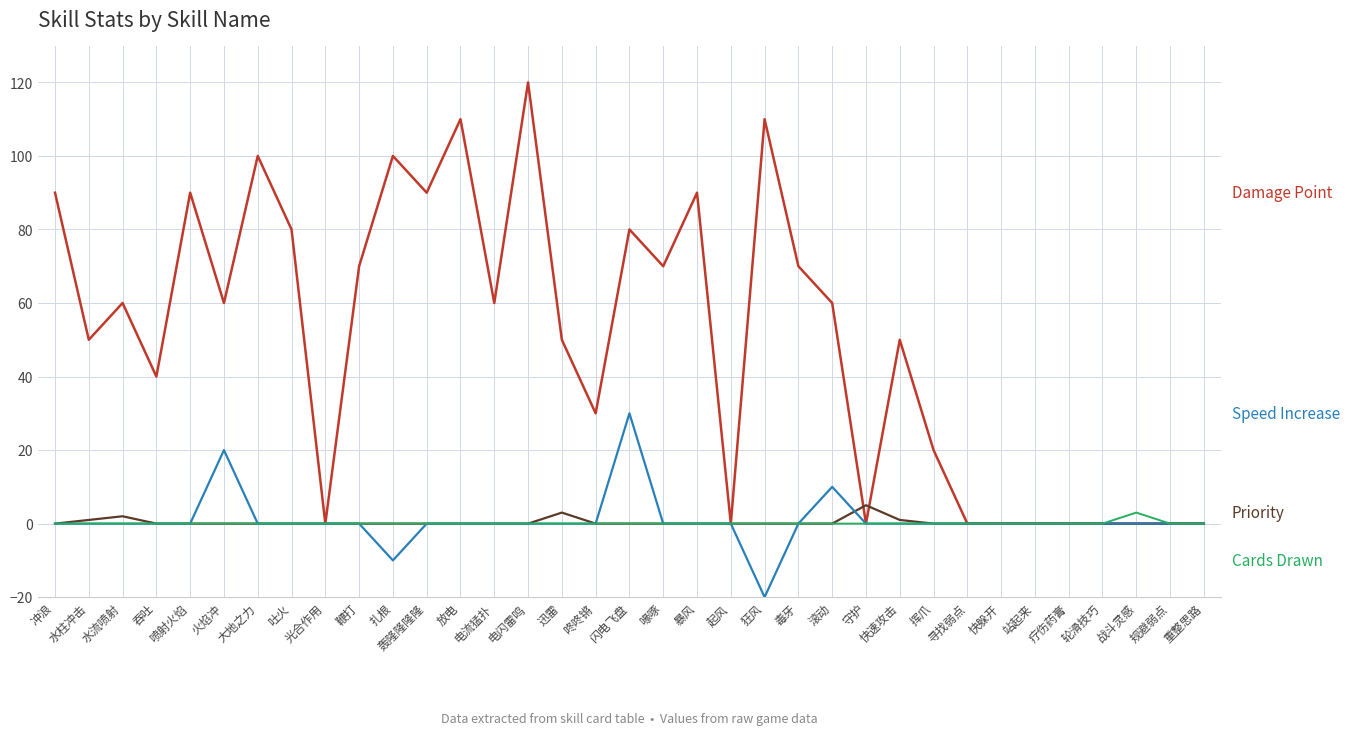

What is the smallest value displayed?

-20